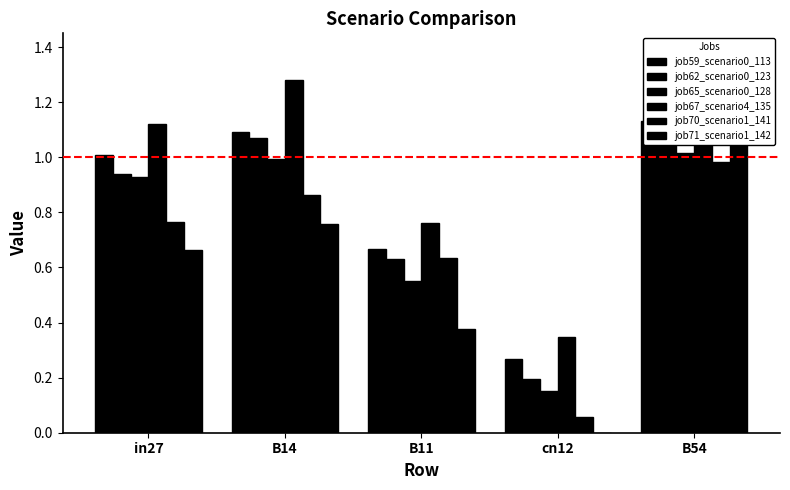

Which series has the largest total across all categories?

job67_scenario4_135